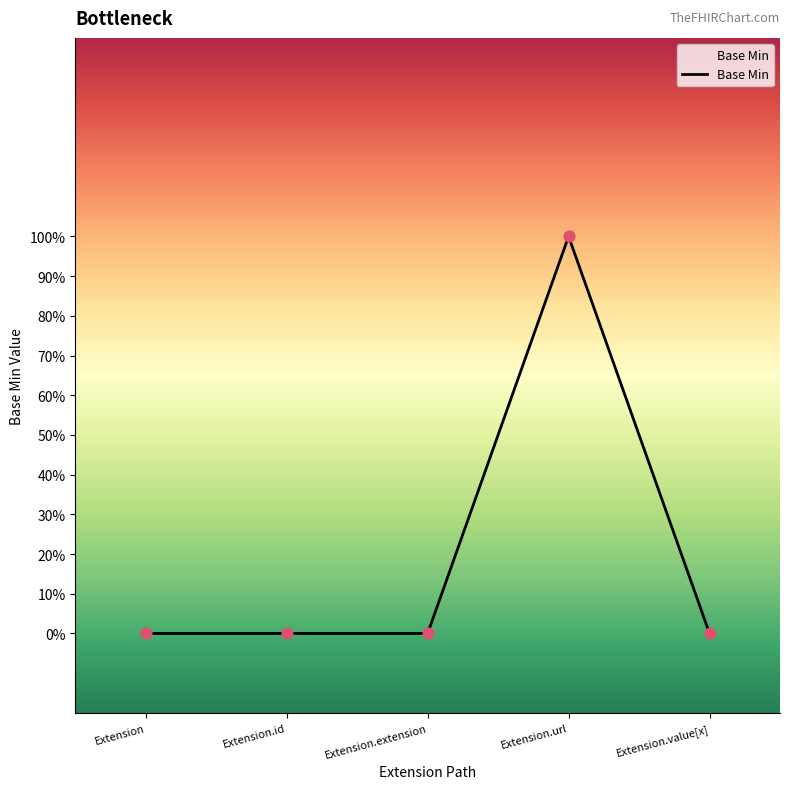

Between Extension.url and Extension.id, which is larger?

Extension.url